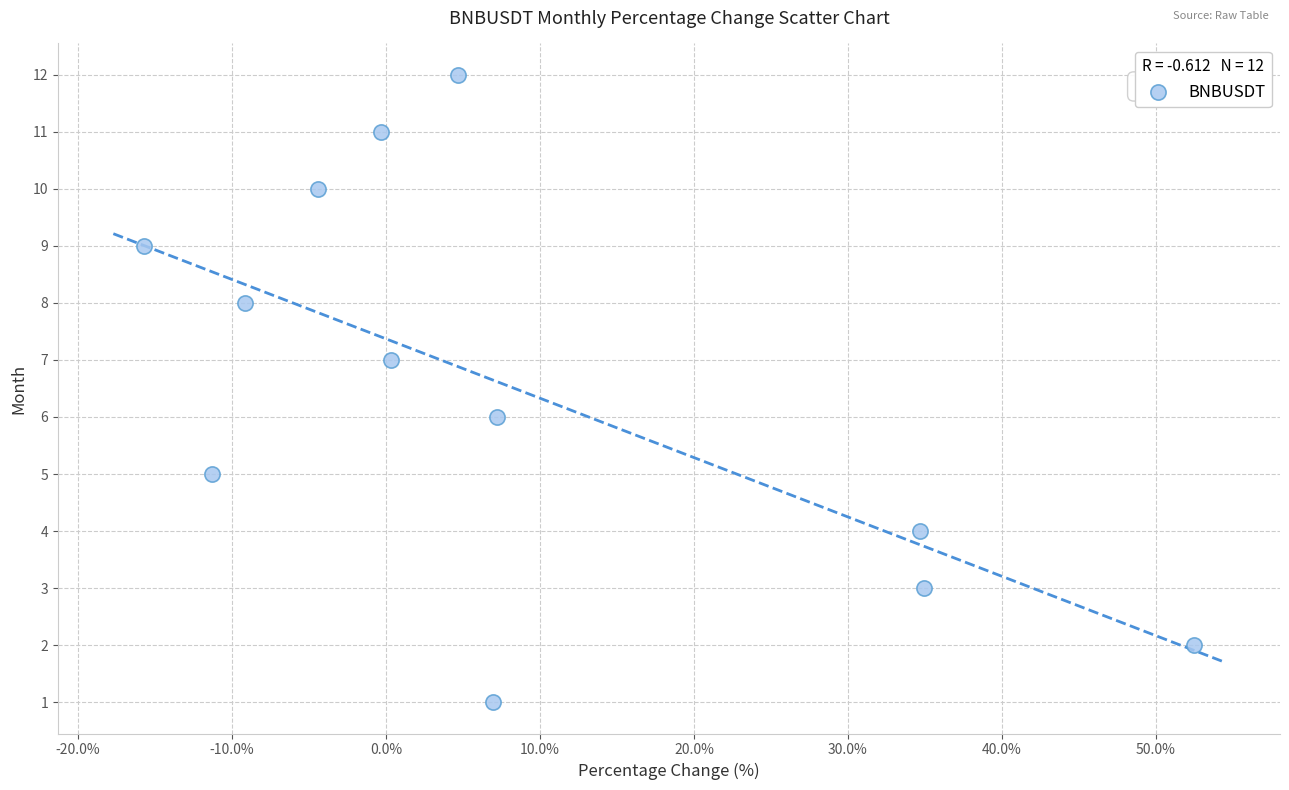

What is the range of Y values (max minus min)?

11